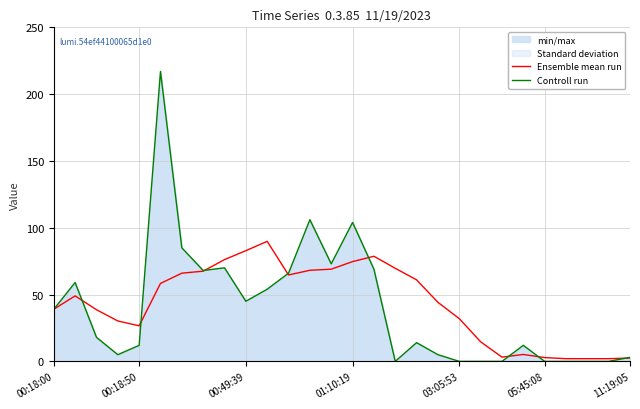

What is the greatest value displayed?

217.0